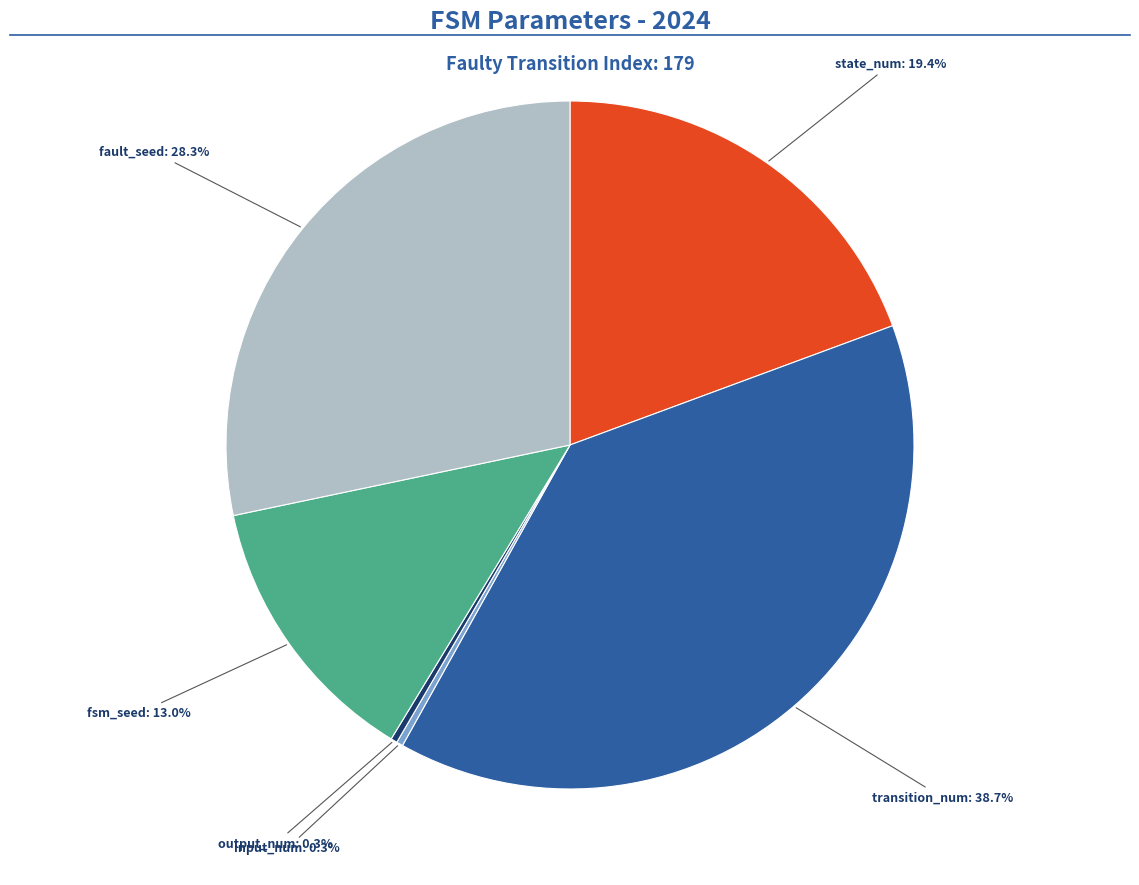

Is there any slice that represents more than half of the pie?

No